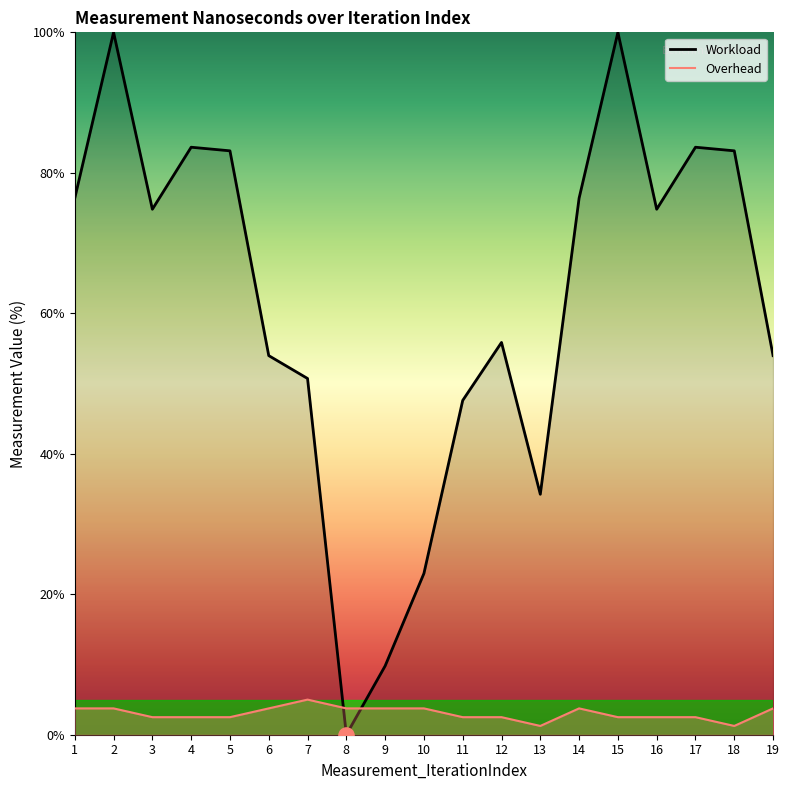

At which category is the sum across all series the highest?

2